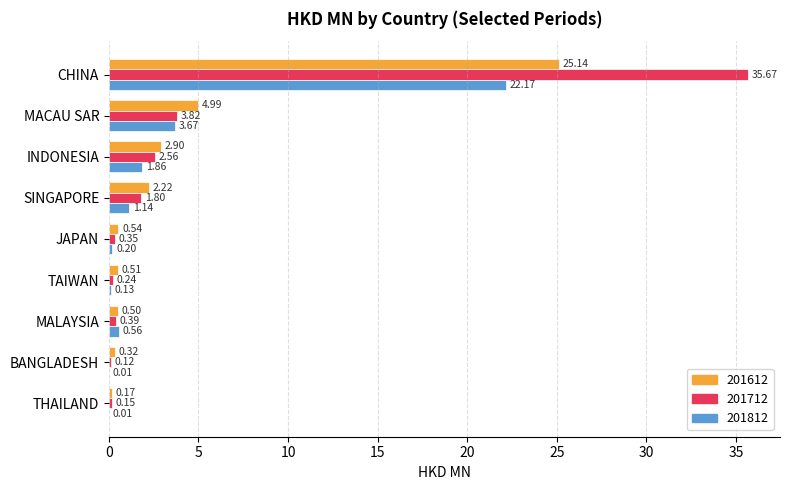

What are all the series names shown in the legend?

201612, 201712, 201812